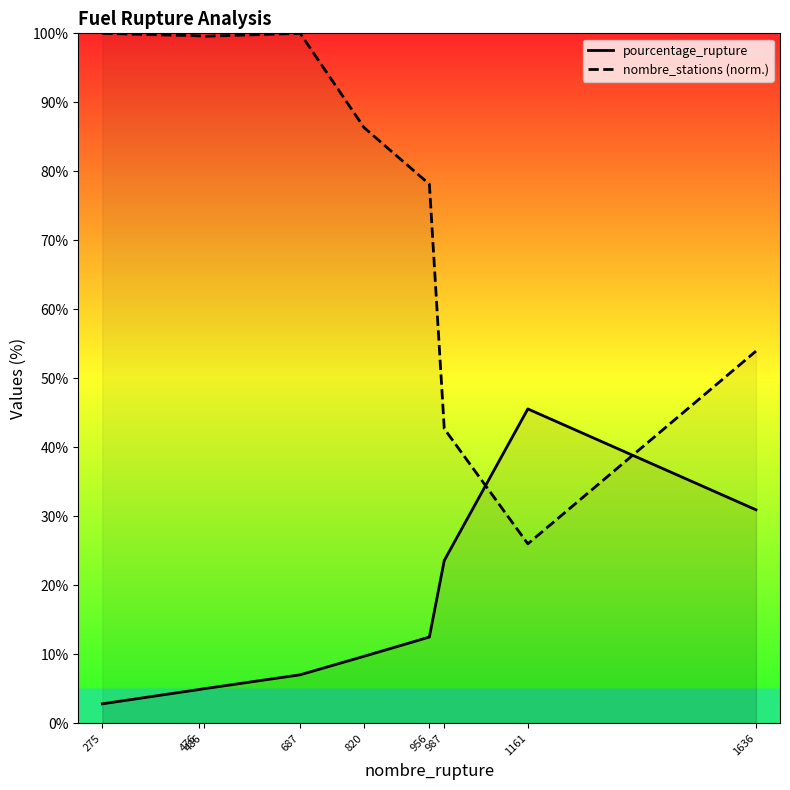

List the series in order of their peak value, lowest first.

pourcentage_rupture, nombre_stations (norm.)